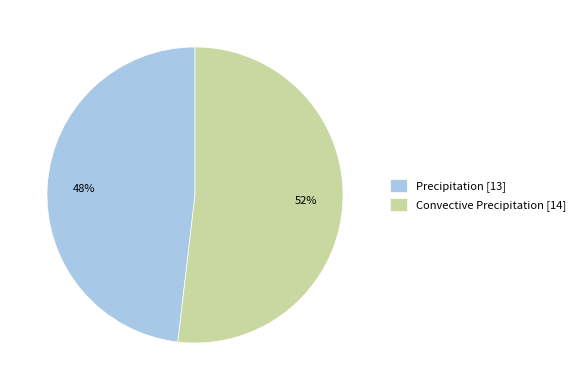

How many slices are in this pie chart?

2